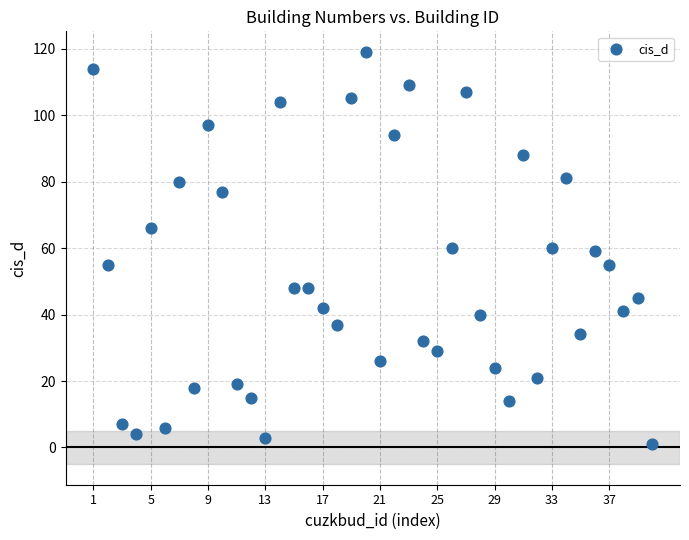

What is the range of Y values (max minus min)?

118